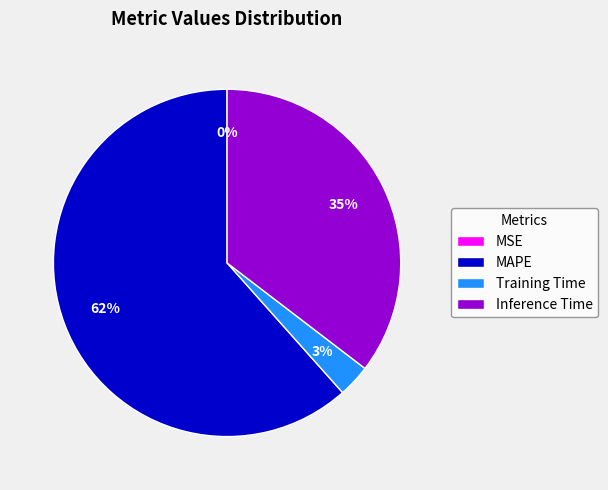

Combined, do Inference Time and Training Time account for over 50%?

No